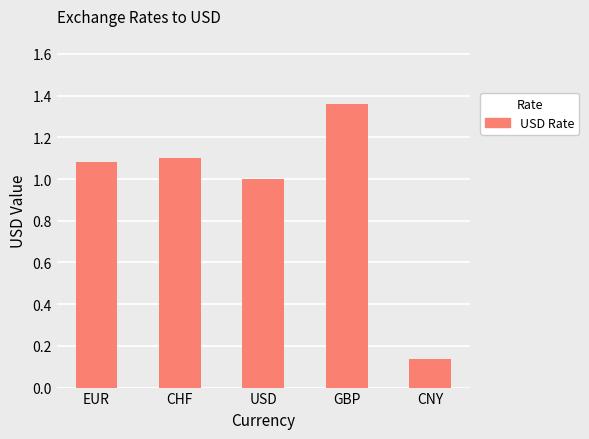

Which label corresponds to the largest value in the chart?

GBP